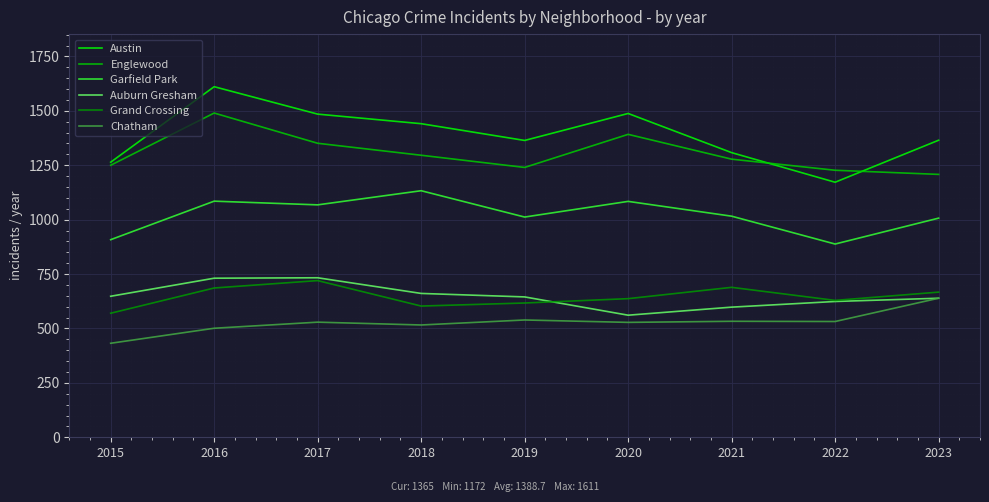

True or false: Garfield Park has more than 2 interior local peaks.

True